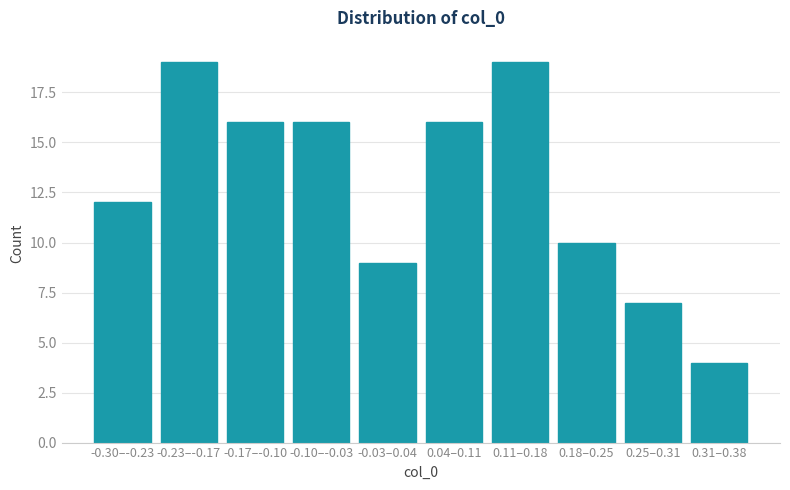

Reading left to right, transcribe all the data shown in this chart.

12	19	16	16	9	16	19	10	7	4